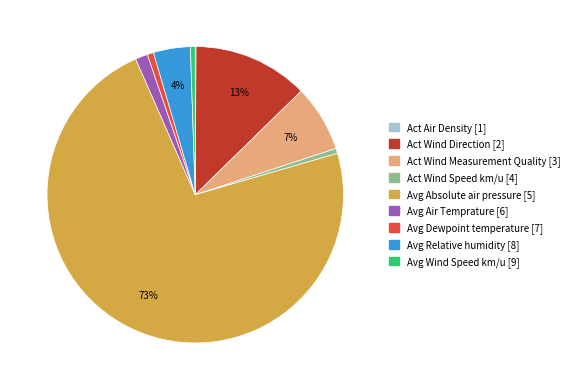

Which category accounts for the majority?

Avg Absolute air pressure